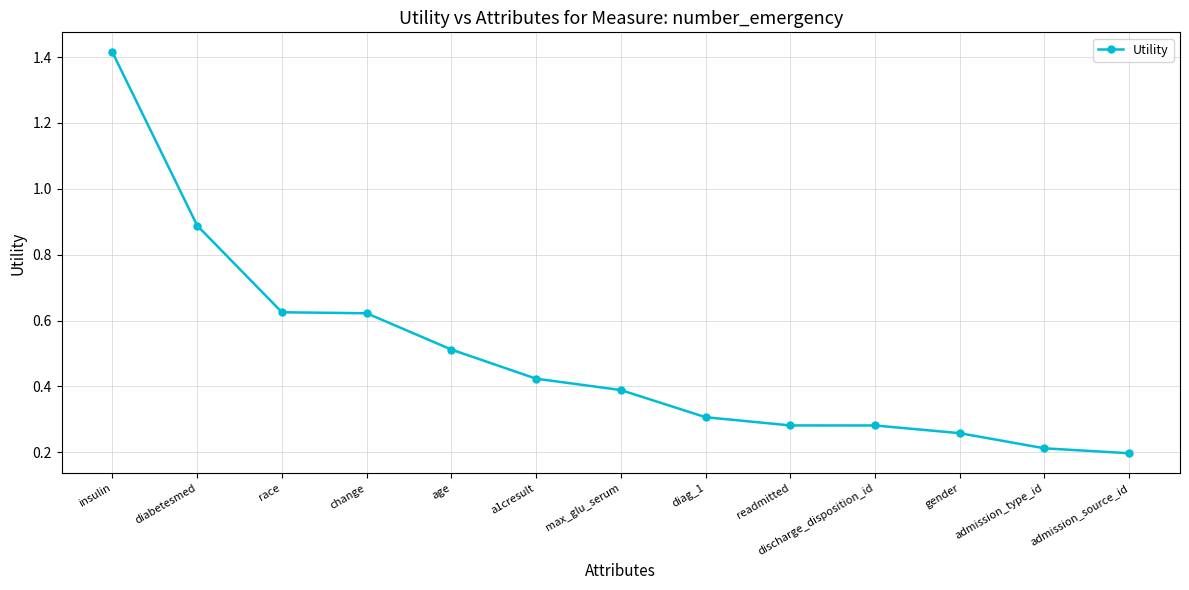

At which category does the chart reach its minimum across all series?

admission_source_id